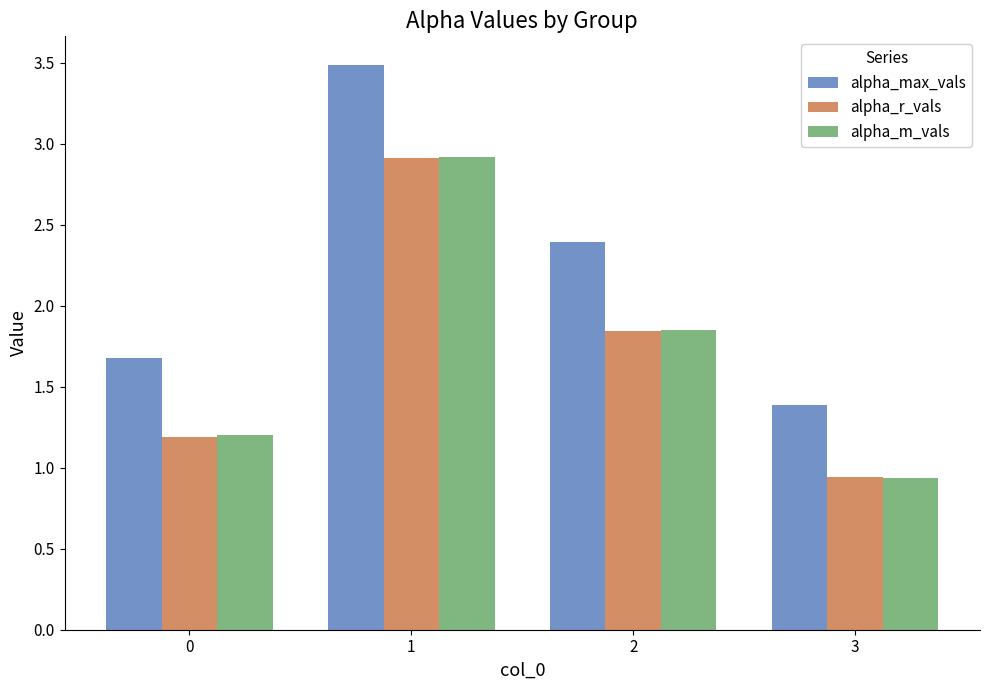

Between 0 and 2, which series saw the biggest shift?

alpha_max_vals